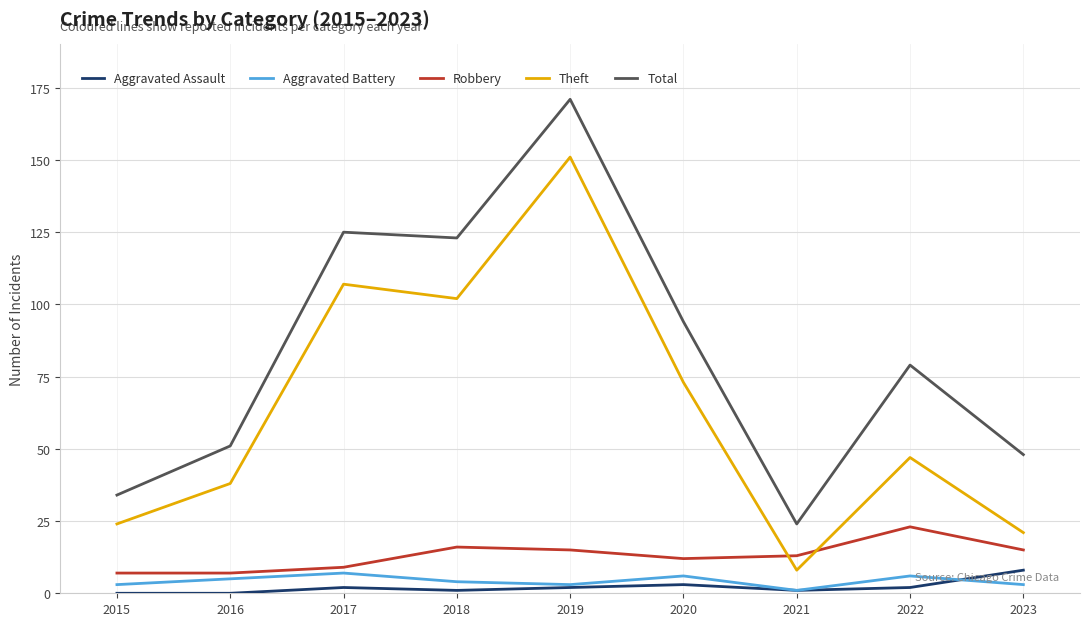

Where is Total nearest to the value 97?

2020